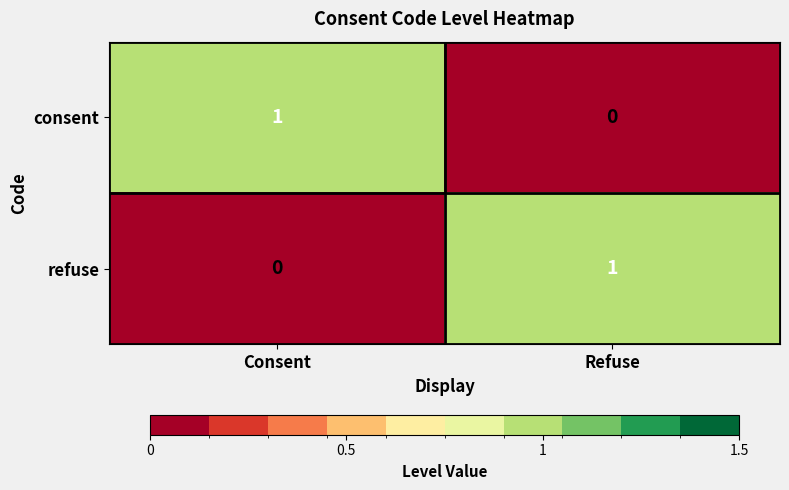

Is it true that refuse equals 1 at Refuse?

True